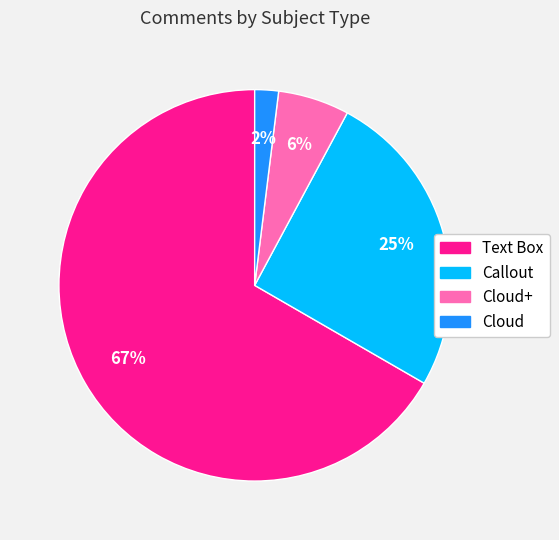

How many segments does this pie chart have?

4